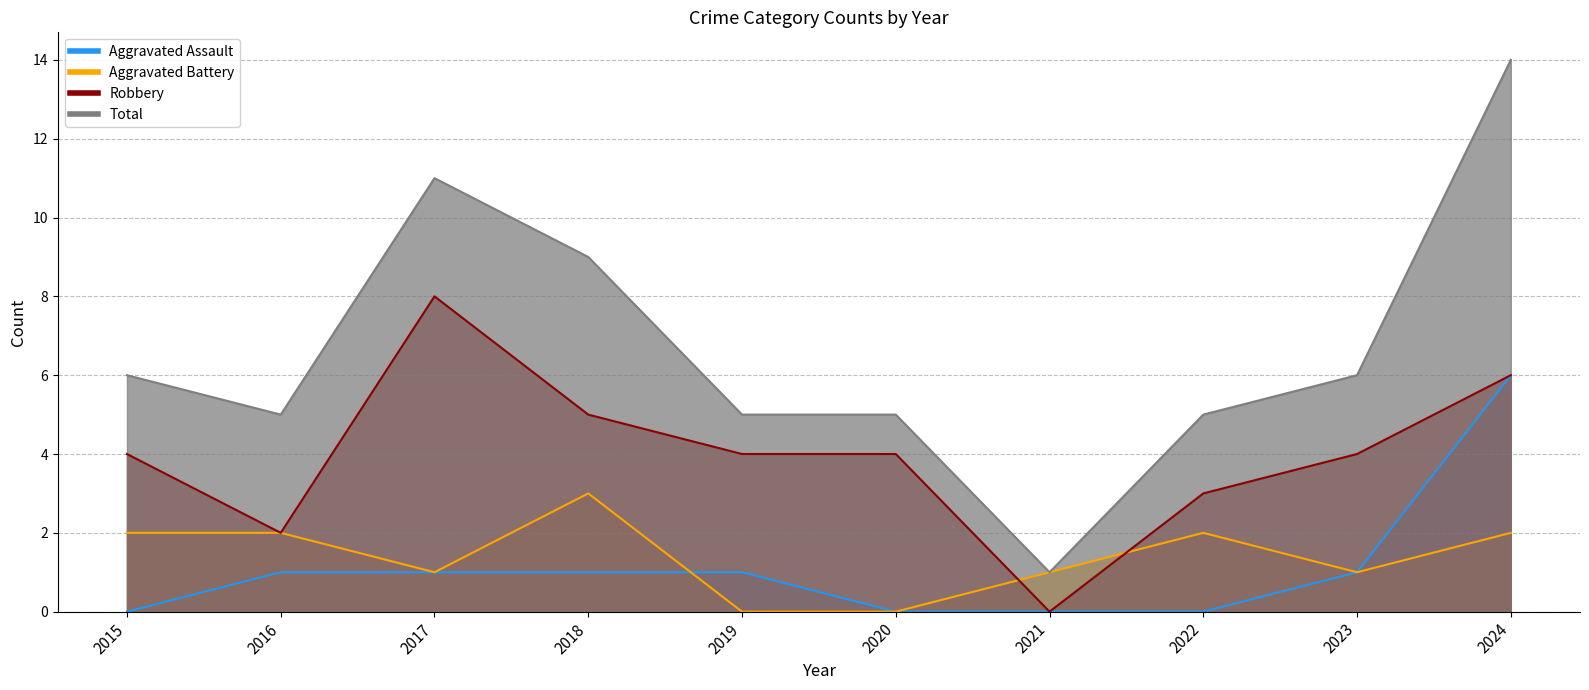

True or false: Total and Aggravated Assault cross at least once.

False